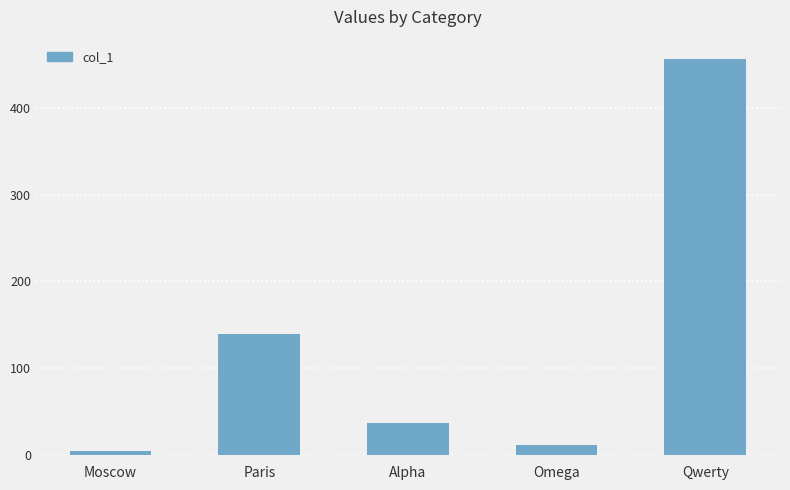

How many data points does each series have?

5